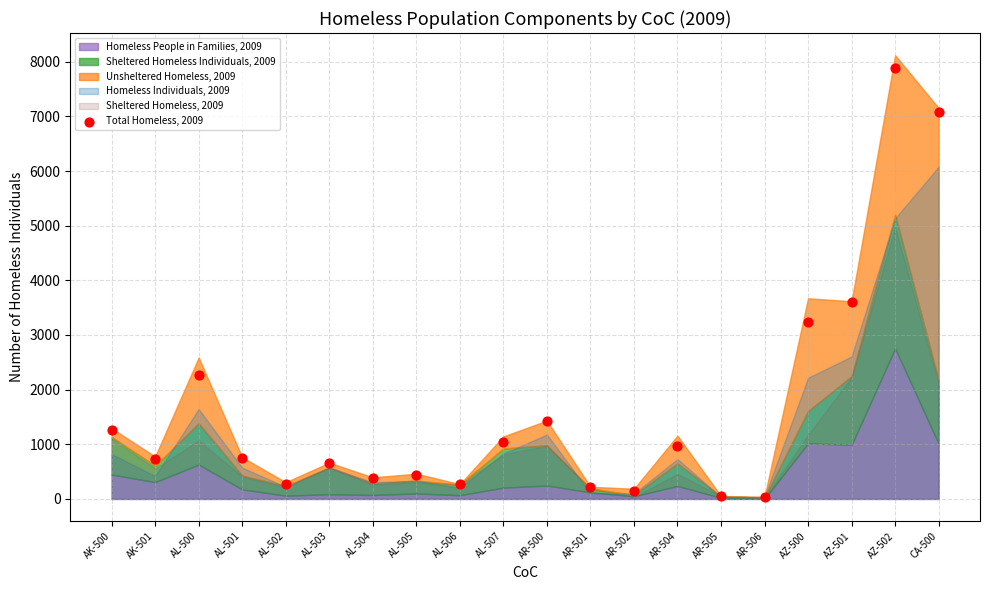

What Y value in the scatter plot is closest to 3964?

3596